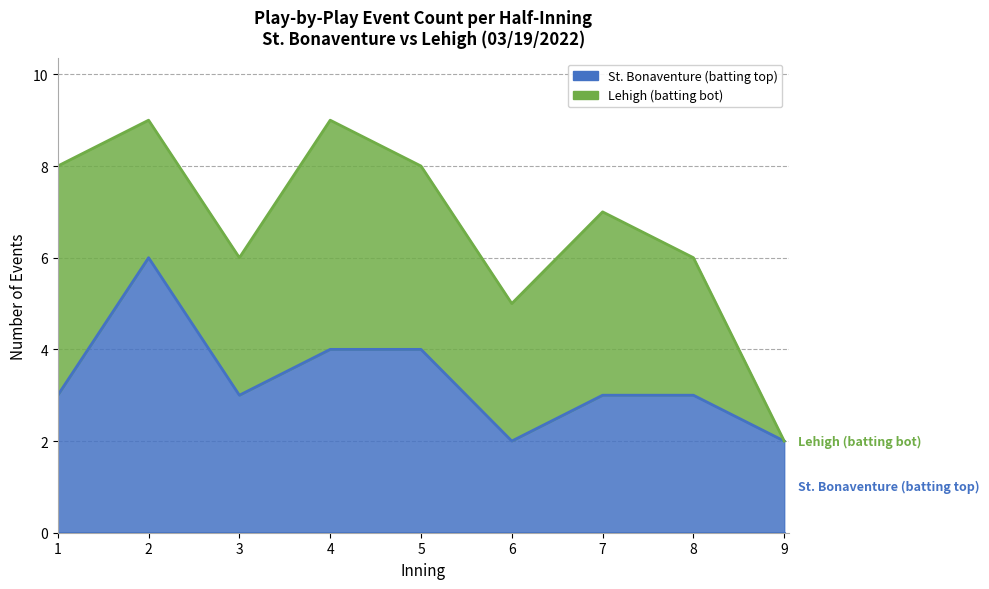

Which category has the lowest value across all series?

6